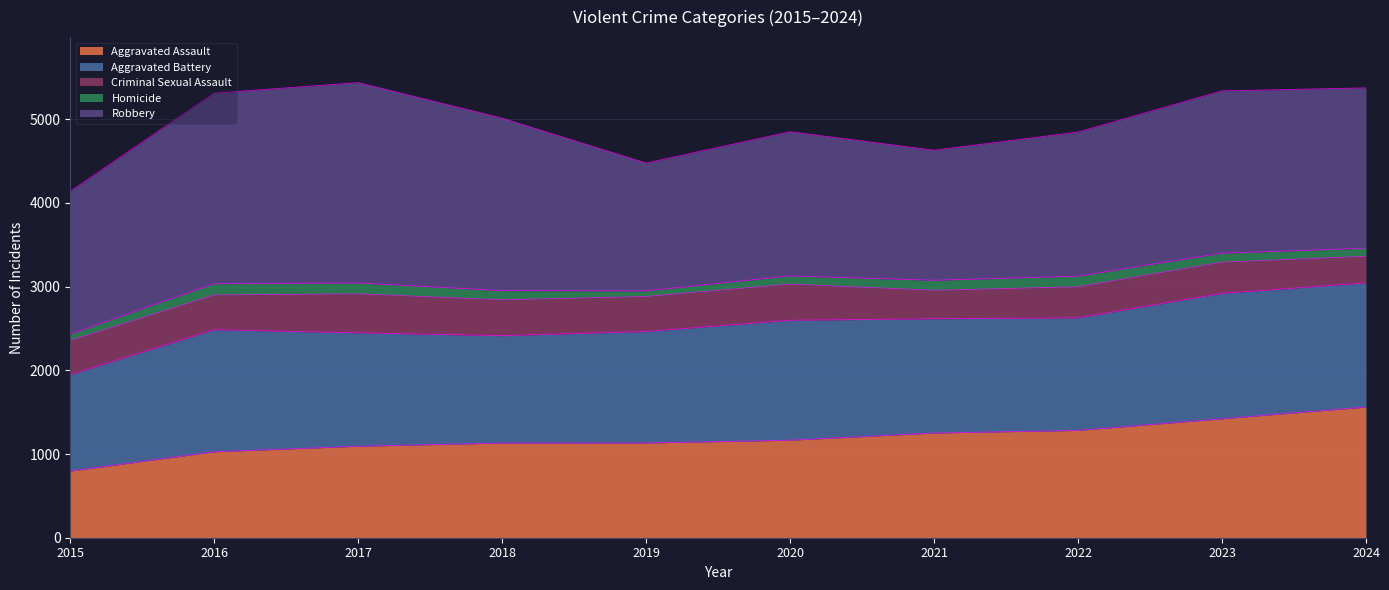

What are all the series names shown in the legend?

Aggravated Assault, Aggravated Battery, Criminal Sexual Assault, Homicide, Robbery